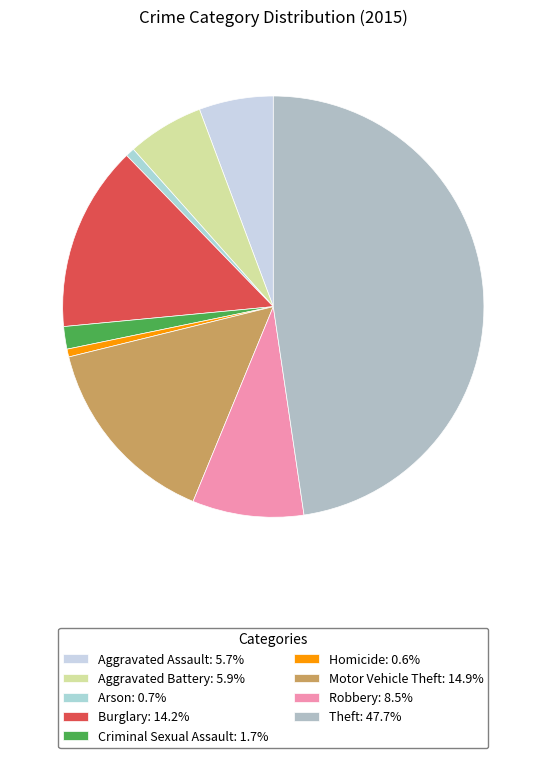

Is there a majority slice in this chart?

No